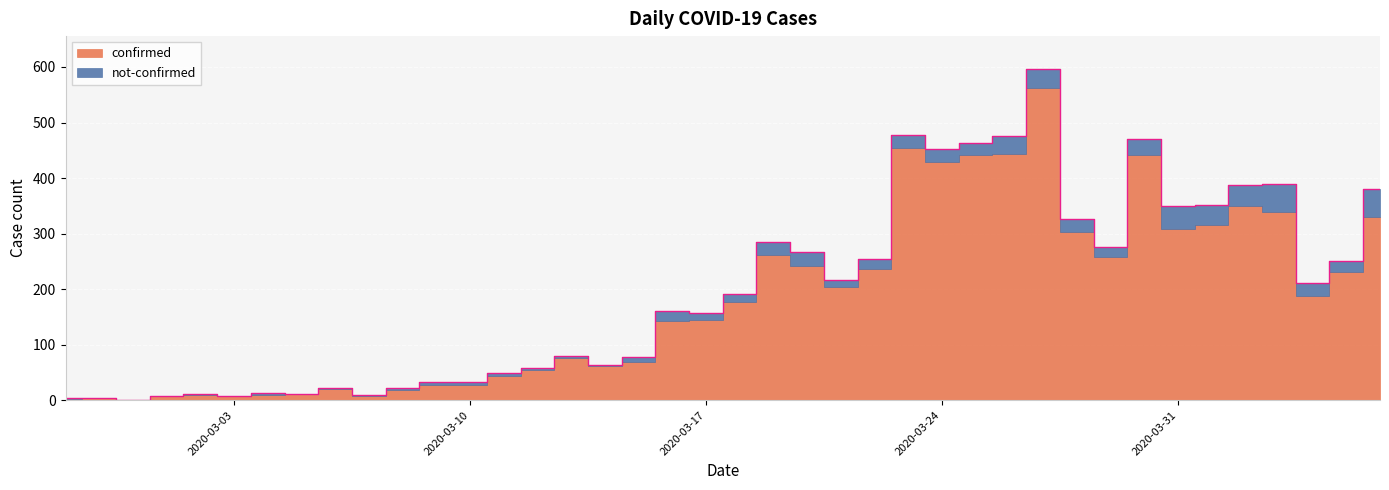

What is the difference between the values at 2020-03-04 and 2020-02-29?

12